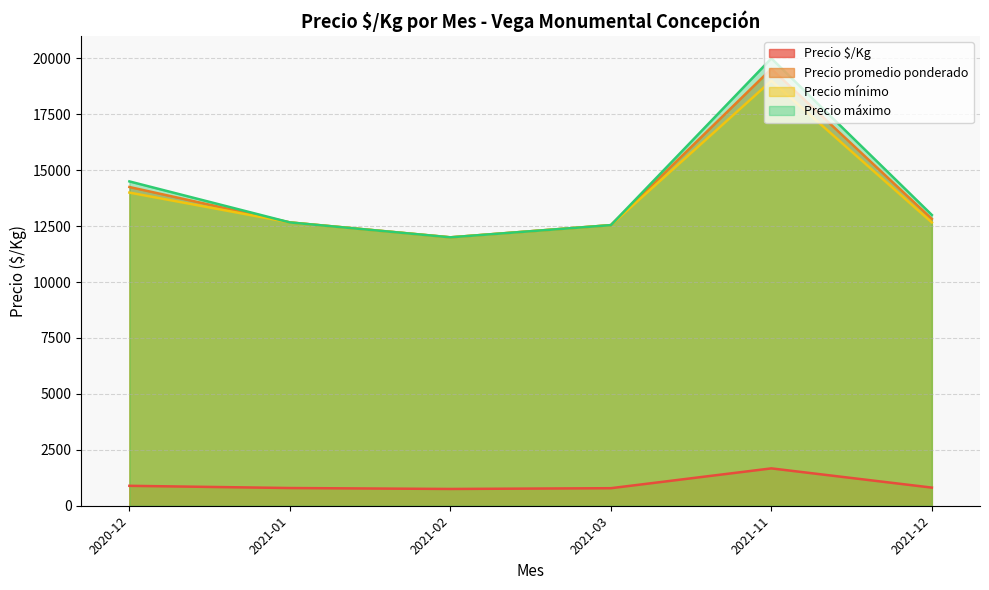

At which label is Precio mínimo closest to 17500?

2021-11